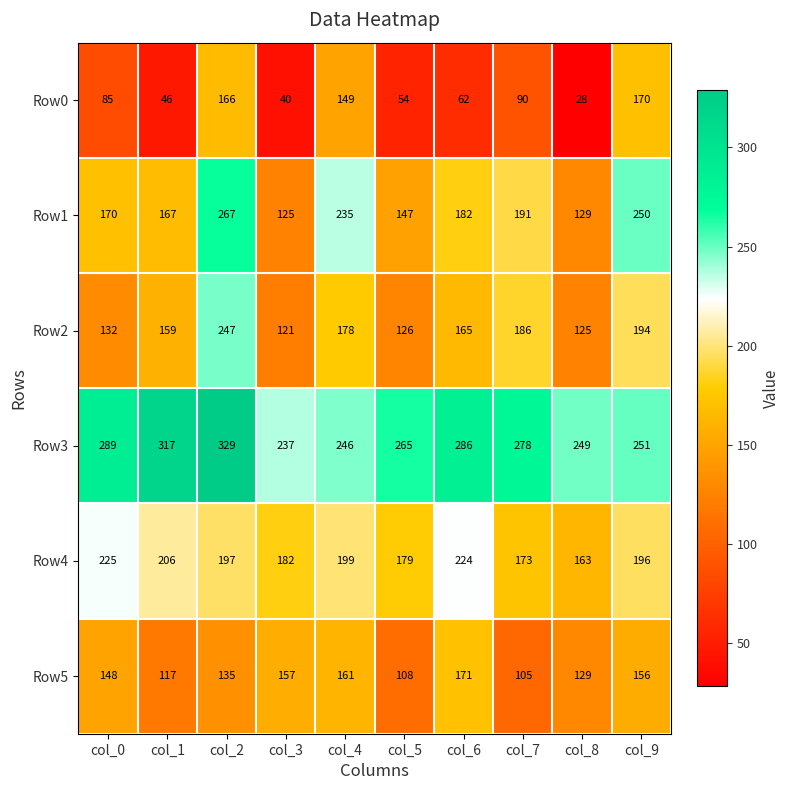

What is the greatest value displayed?

329